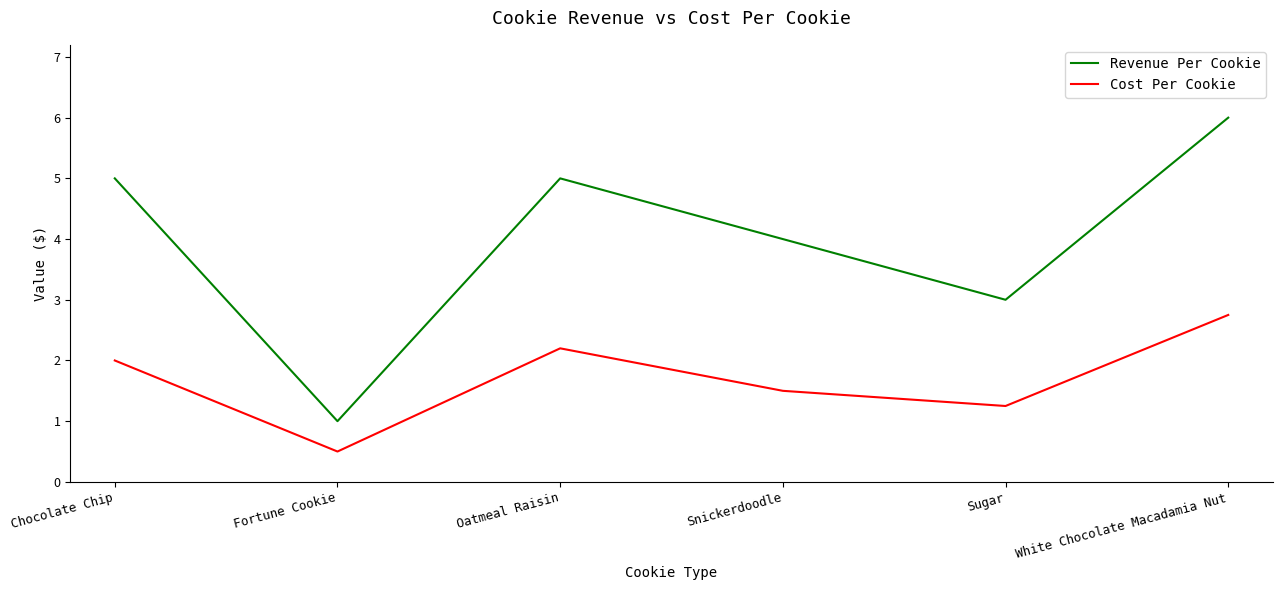

True or false: Revenue Per Cookie and Cost Per Cookie cross at least once.

False